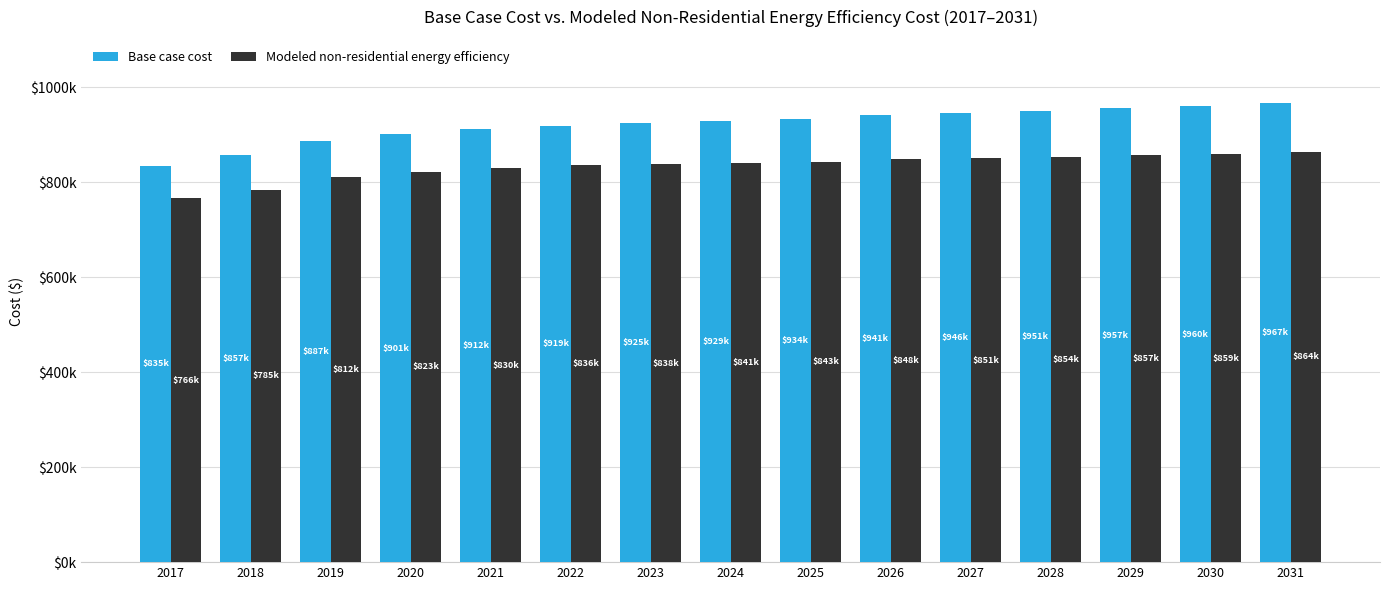

Is it true that Modeled non-residential energy efficiency equals 502533.8 at 2023?

False